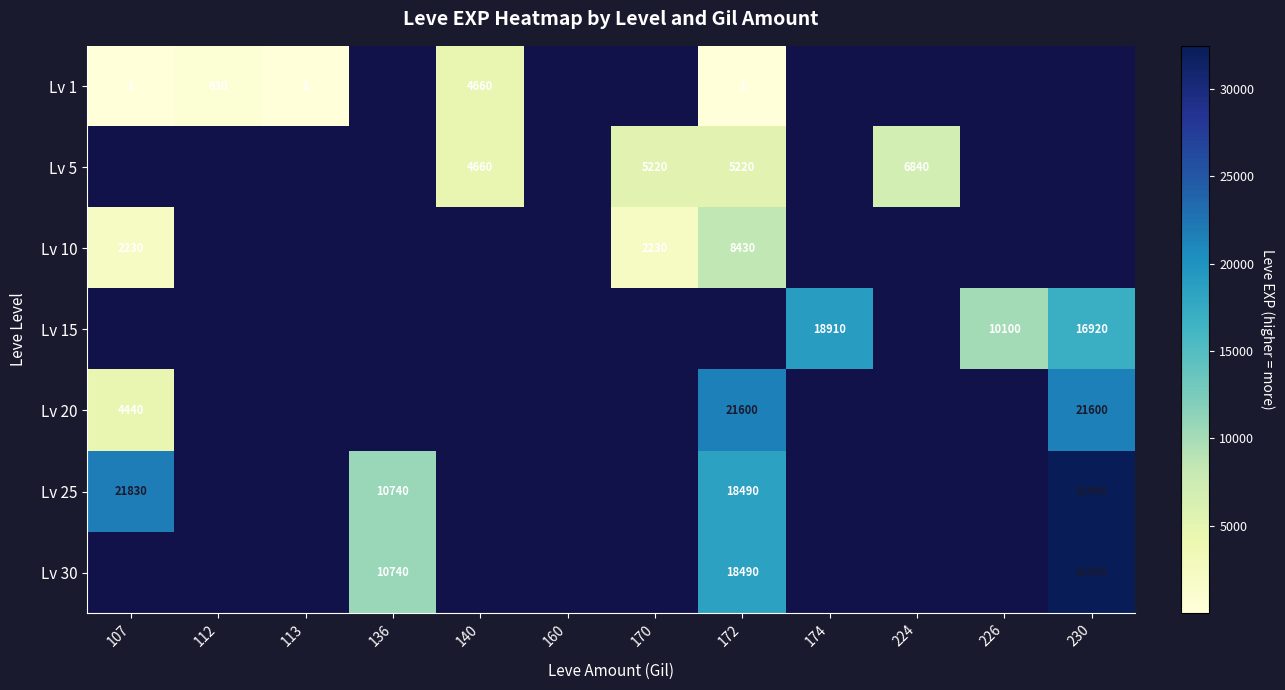

The value of Lv 25 at 136 is 6553. True or false?

False